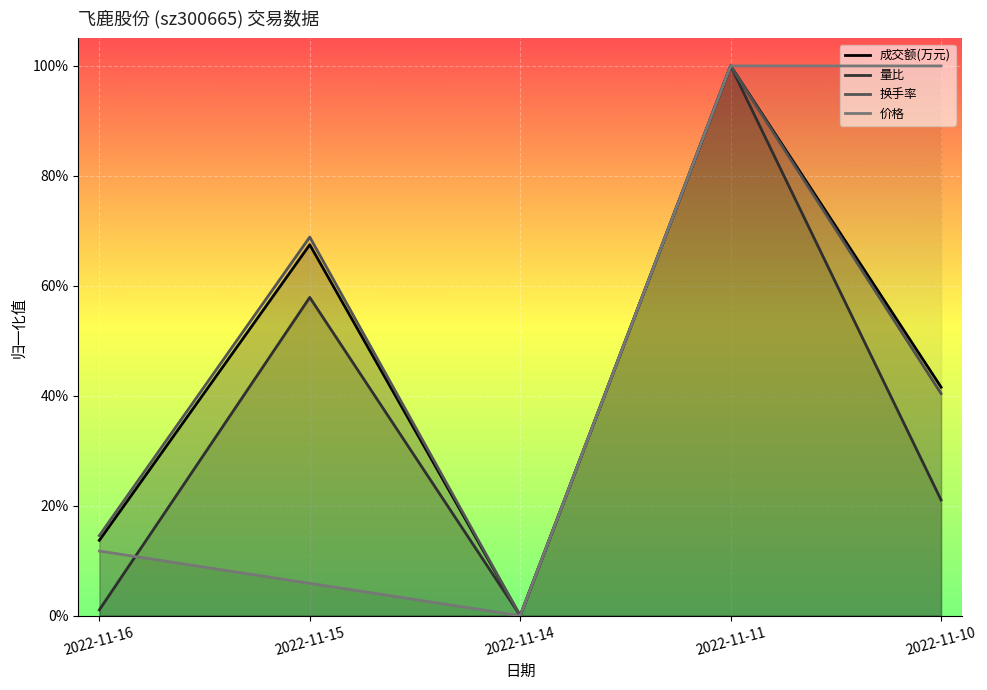

True or false: 量比 and 换手率 intersect in this chart.

False